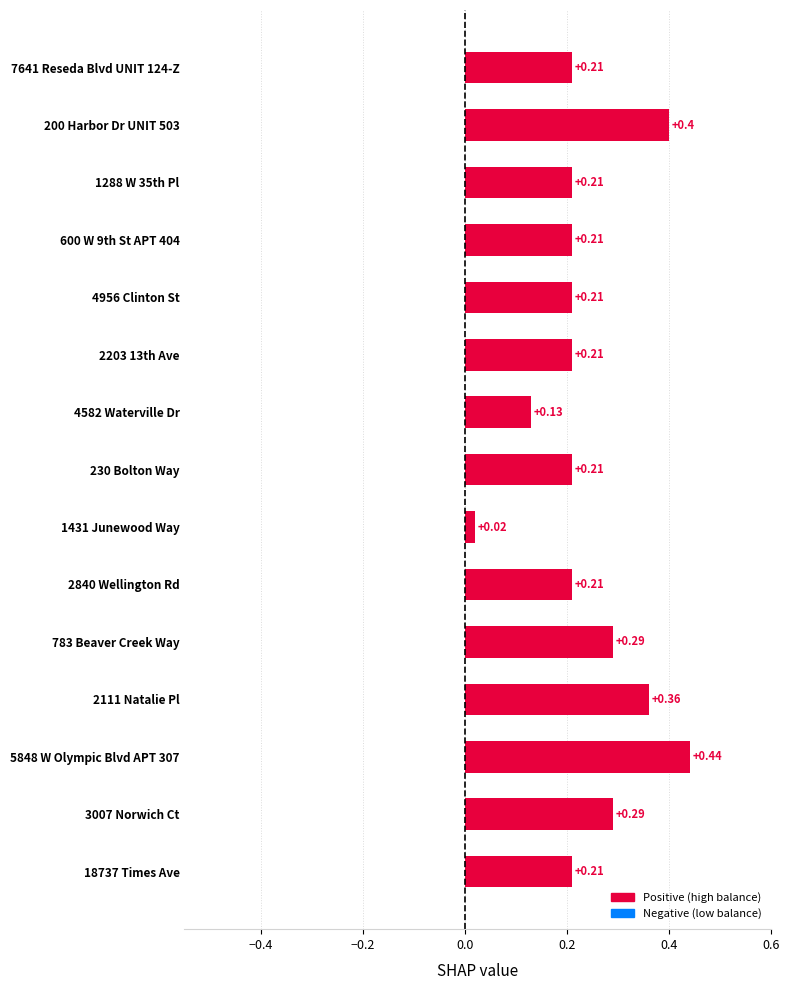

What is the difference between the maximum and minimum values?

0.4